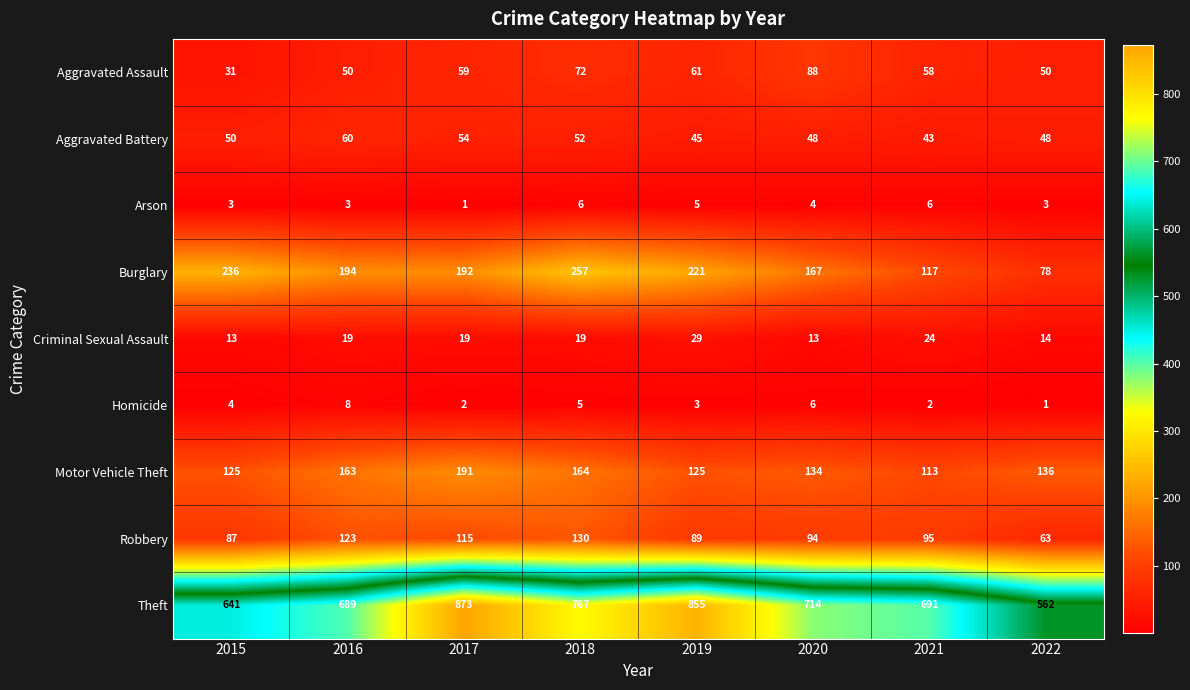

True or false: Robbery has a value of 170 at 2021.

False